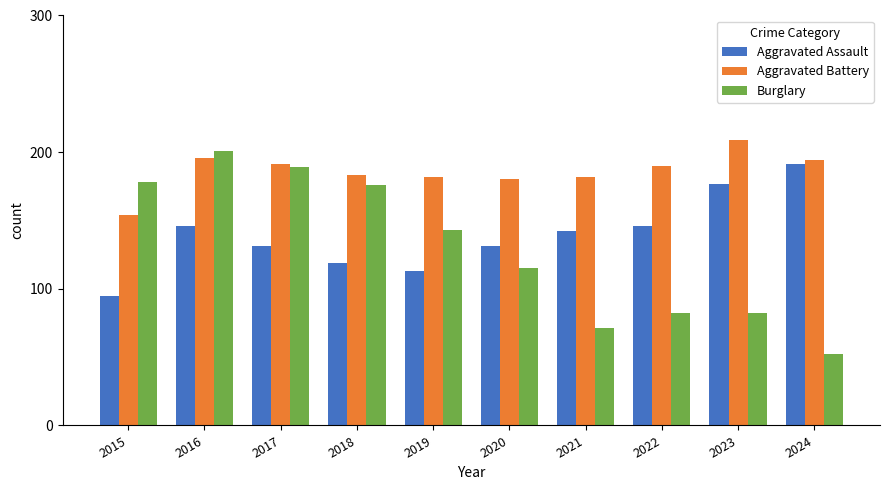

Which series has the widest spread of values?

Burglary